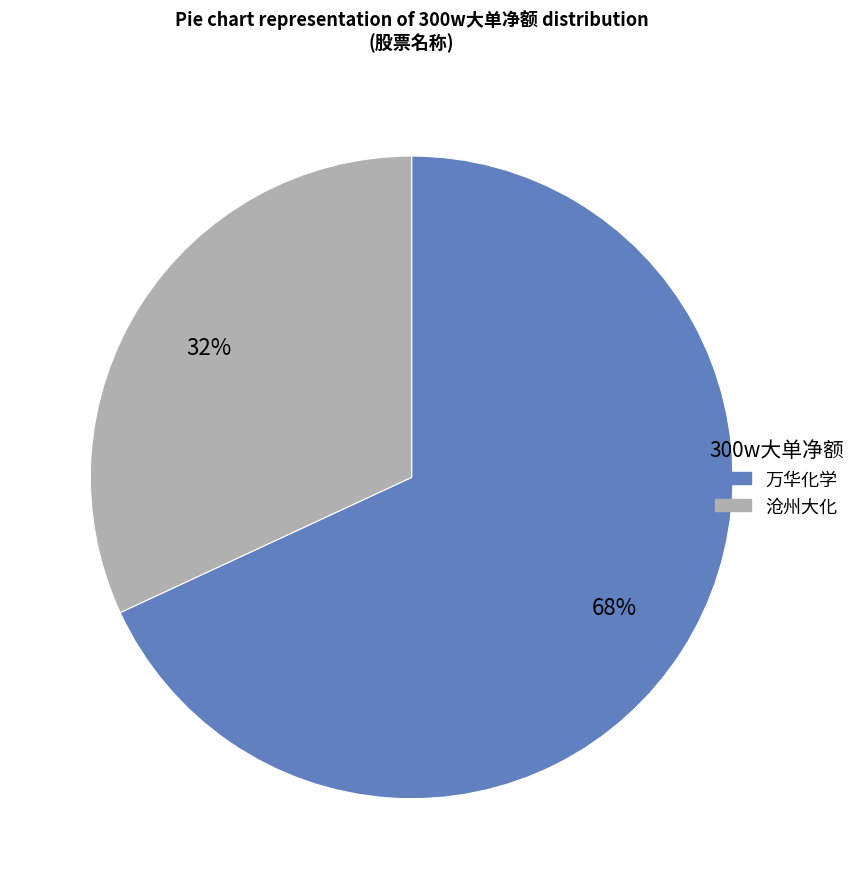

Is there a majority slice in this chart?

Yes